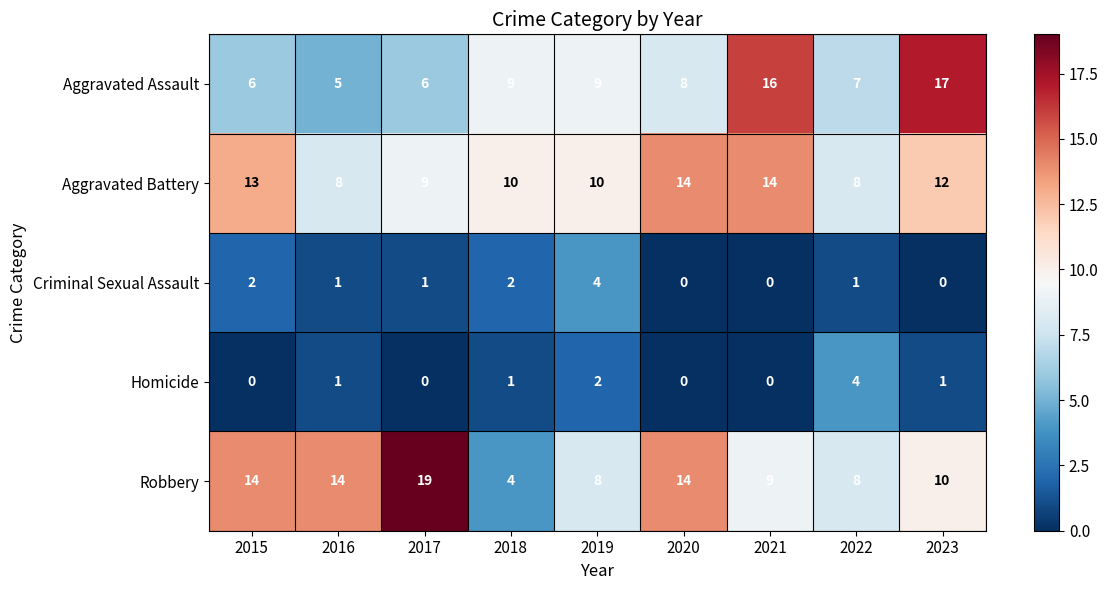

Is it true that Aggravated Assault equals 6 at 2015?

True